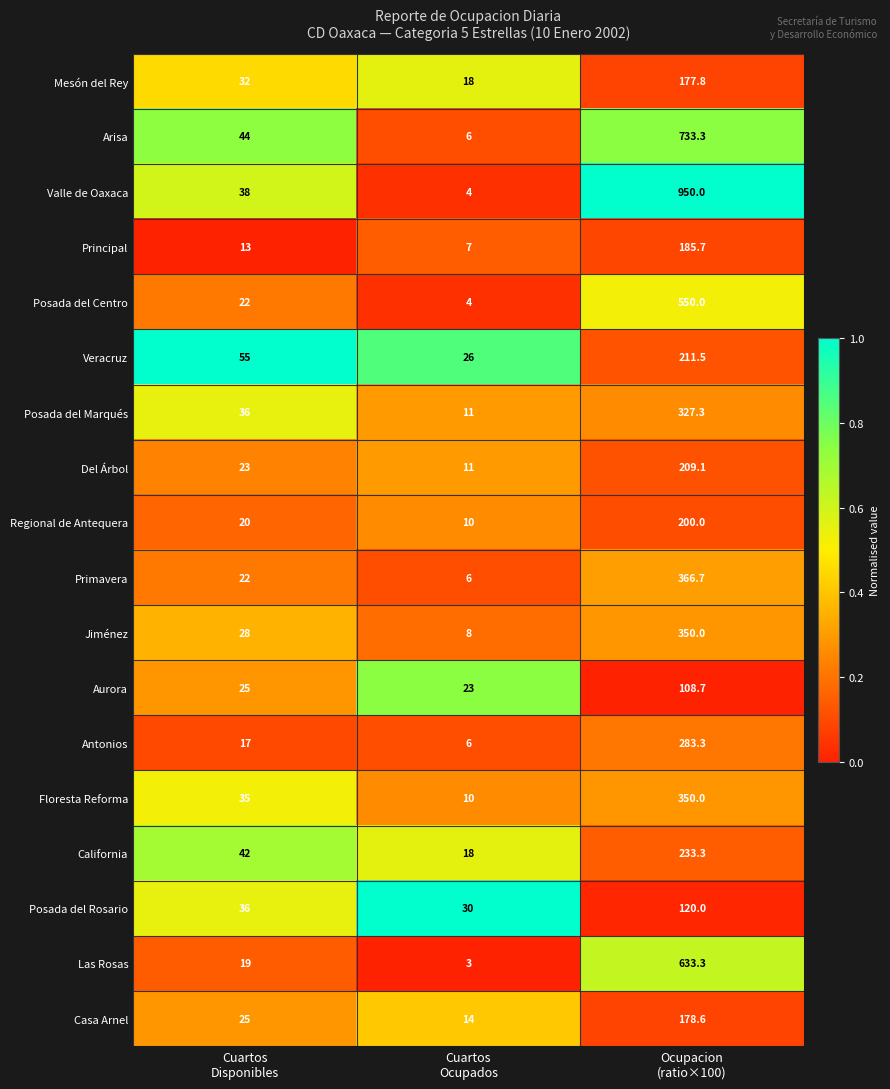

Which series has the largest total across all categories?

Valle de Oaxaca